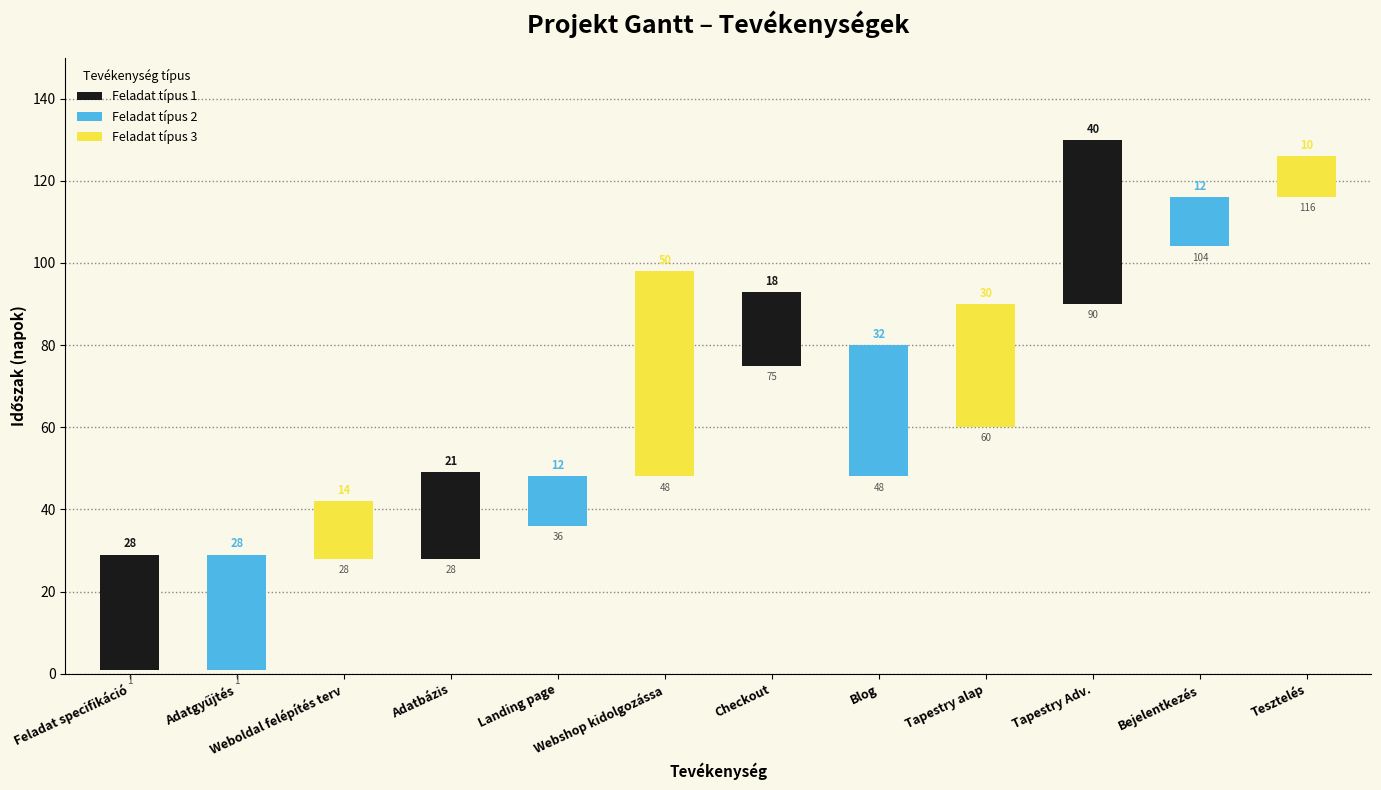

What is the sum of all values?

295